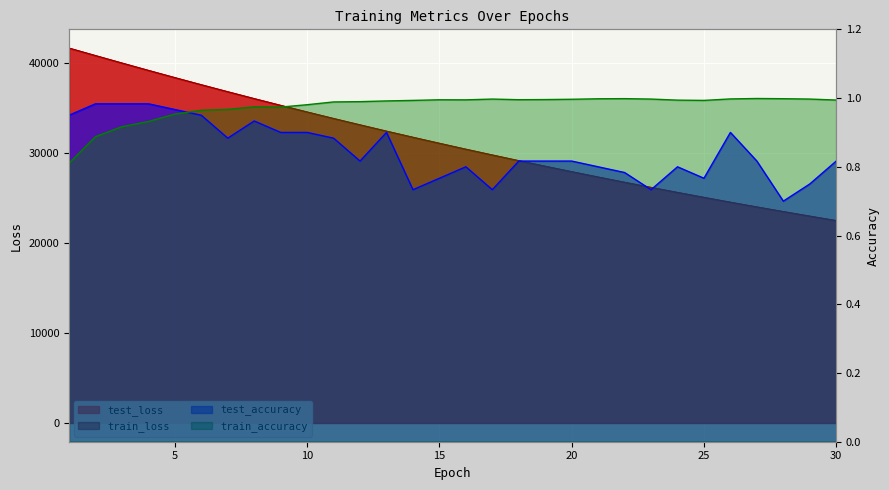

What is the difference between the maximum and minimum values in the test_accuracy series?

0.3